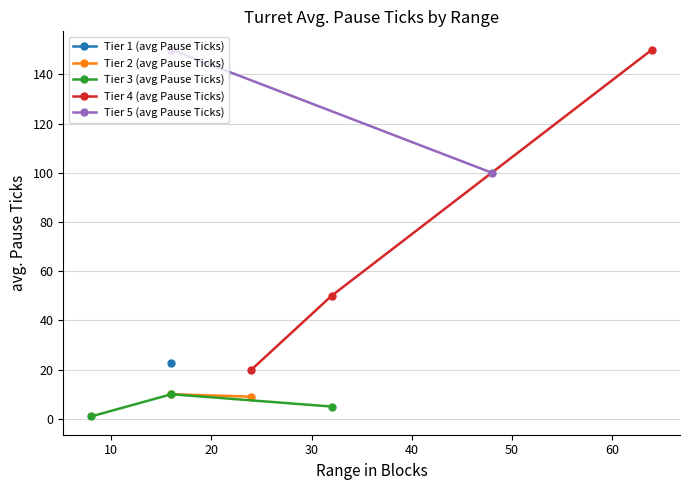

What are all the series names shown in the legend?

Tier 1, Tier 2, Tier 3, Tier 4, Tier 5